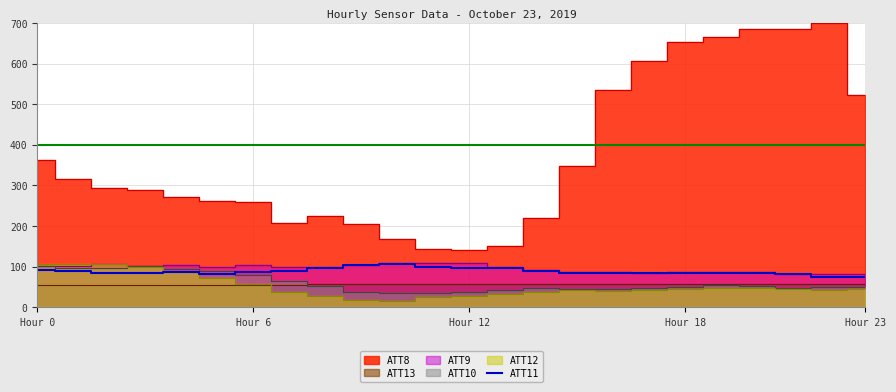

Count the number of categories in the chart.

24